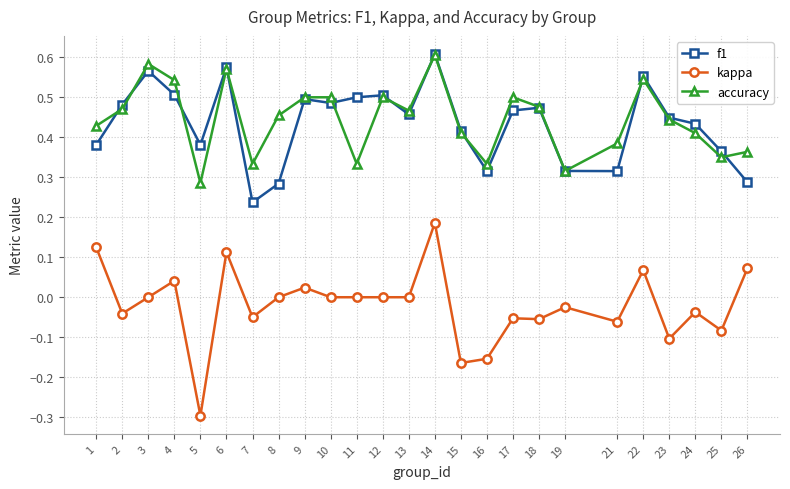

Count the number of categories in the chart.

25